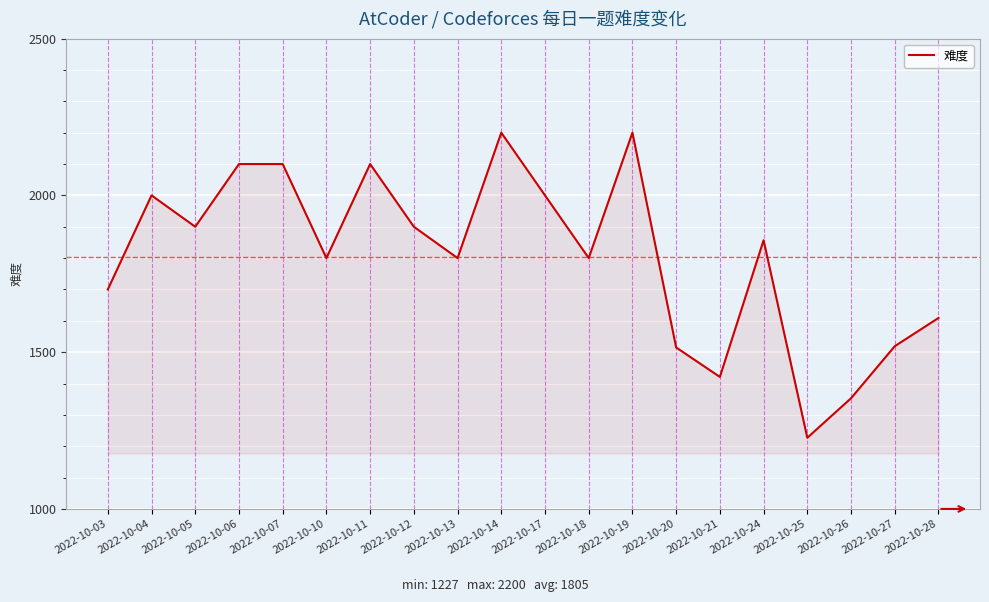

Which has a higher value, 2022-10-28 or 2022-10-03?

2022-10-03